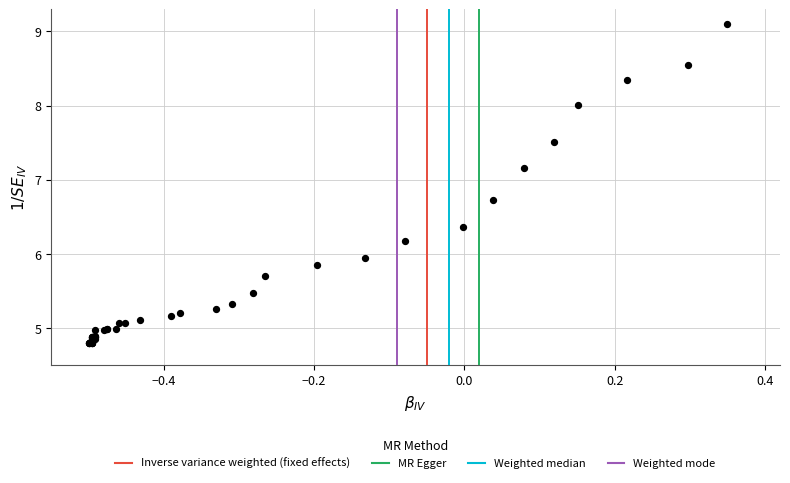

What Y value in the scatter plot is closest to 6?

5.9